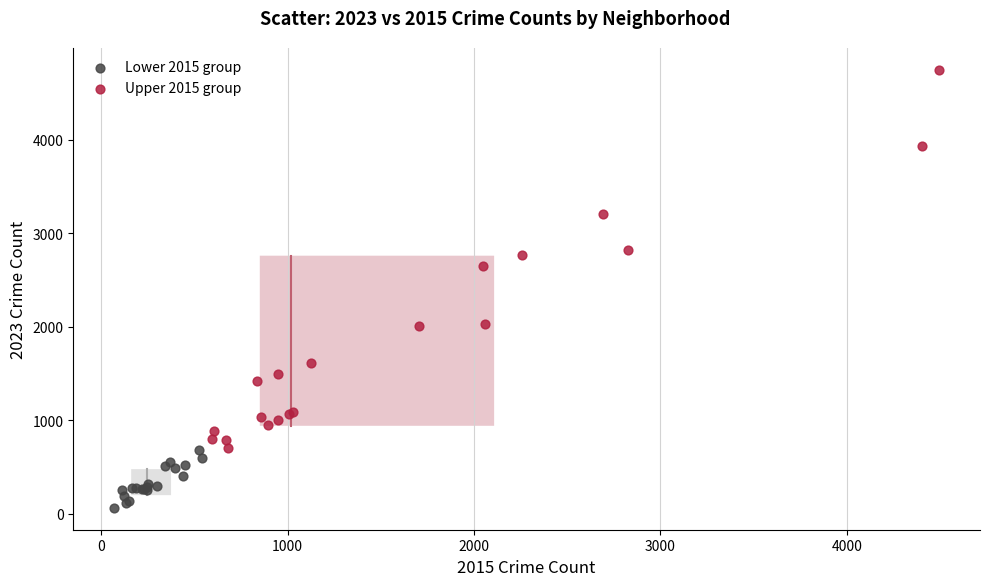

Which series has the largest Y range (max minus min)?

Upper 2015 group